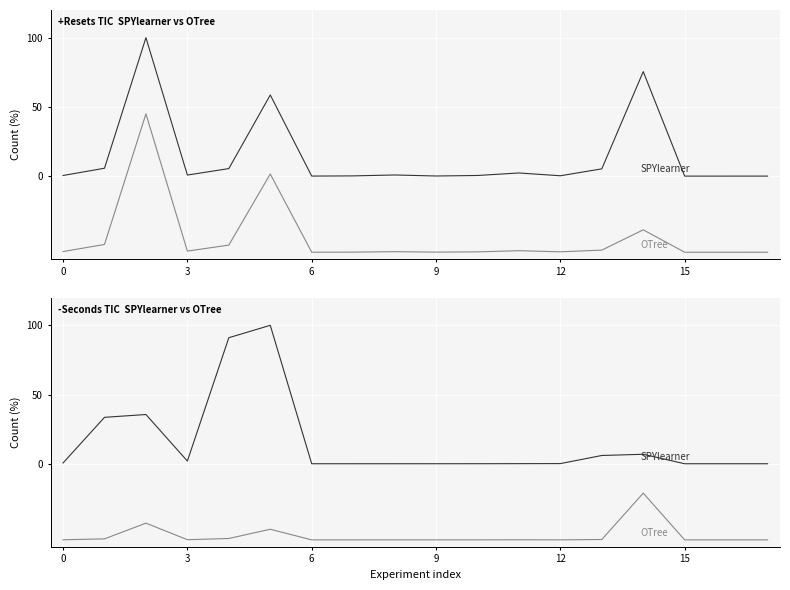

Rank the series at 13 from highest to lowest value.

SPYlearner, OTree